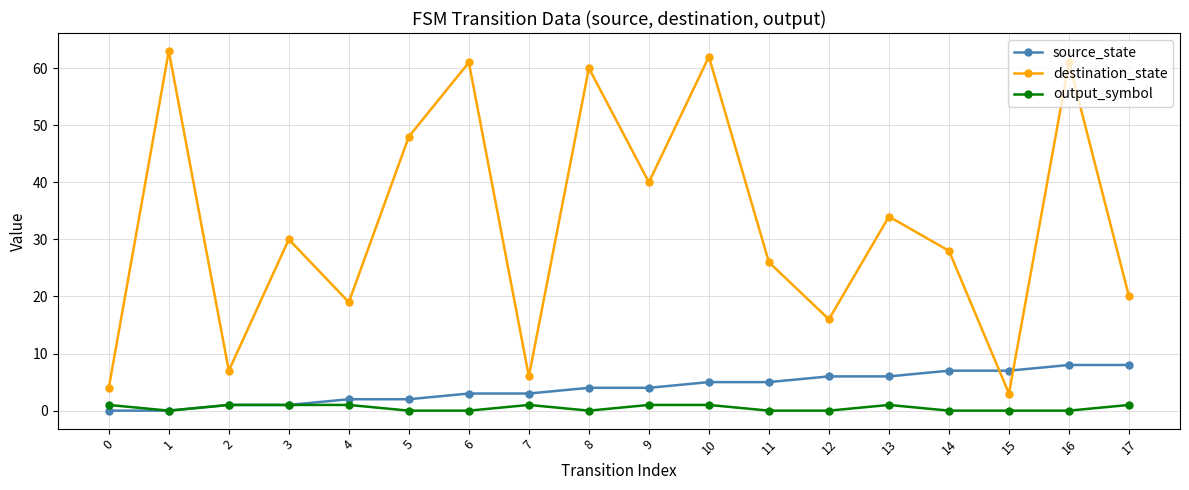

Which series has the largest total across all categories?

destination_state